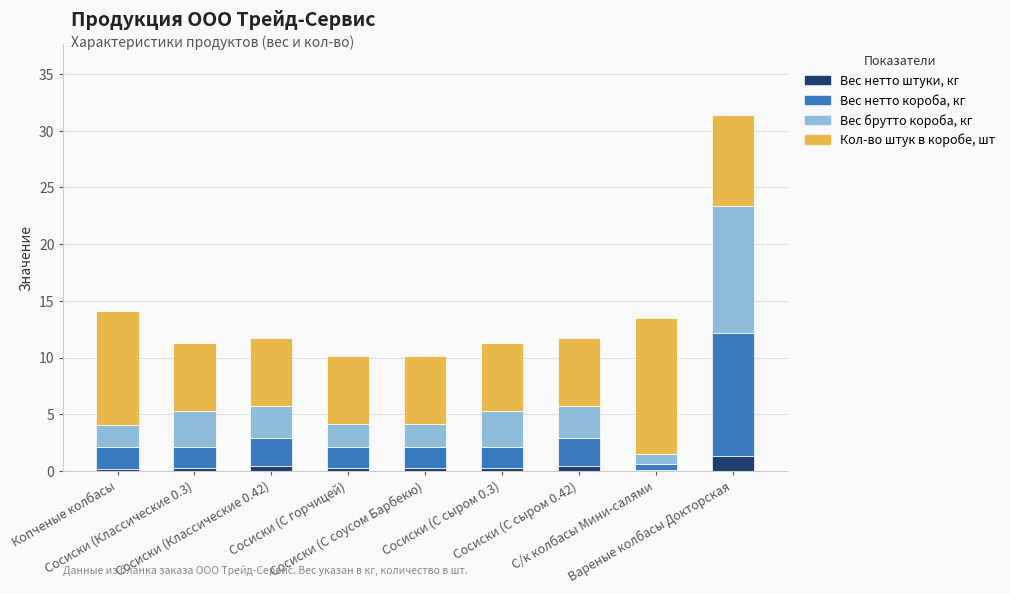

What is the highest value of the Вес нетто штуки, кг series?

1.4